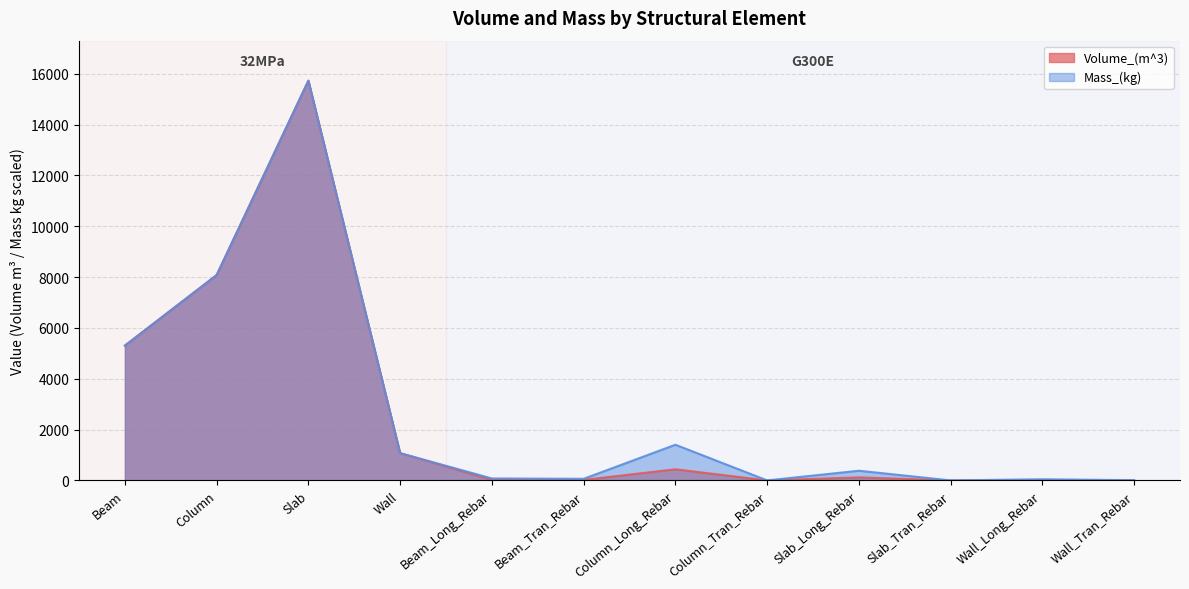

The value of Mass_(kg) at Wall_Long_Rebar is 70.7. True or false?

False